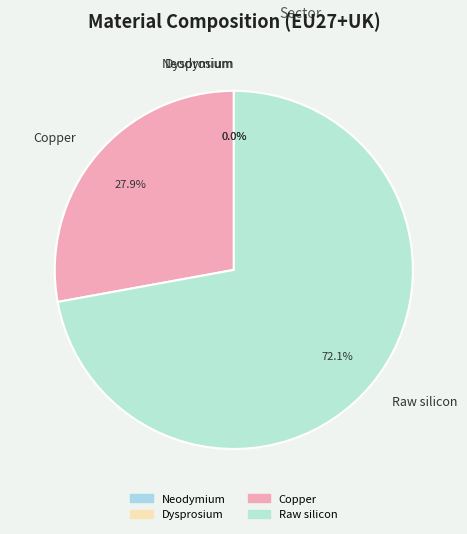

Which category accounts for the majority?

Raw silicon